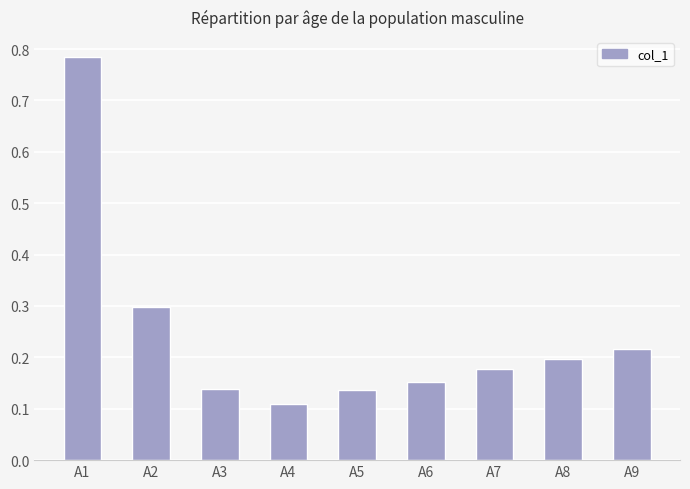

Which label corresponds to the smallest value in the chart?

A4